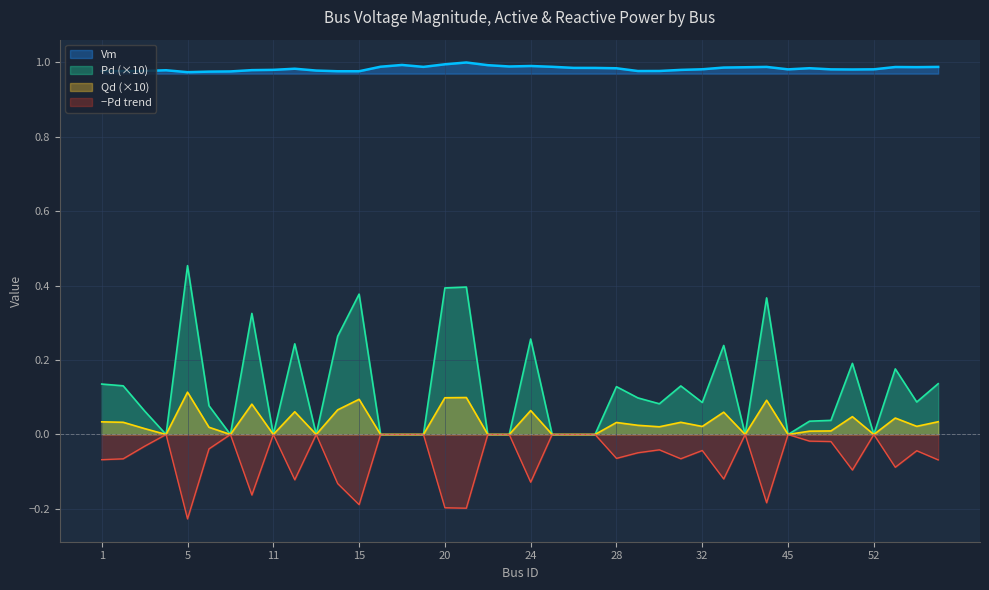

At which label is Pd closest to 0?

4